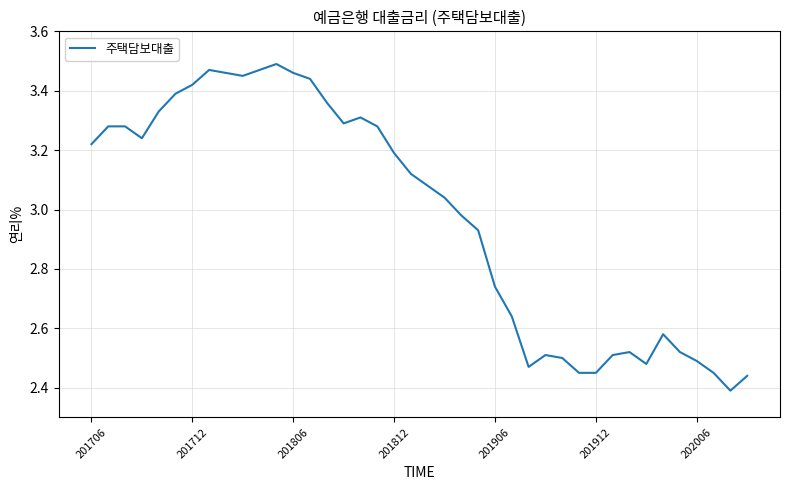

What is the difference between the maximum and minimum values?

1.1